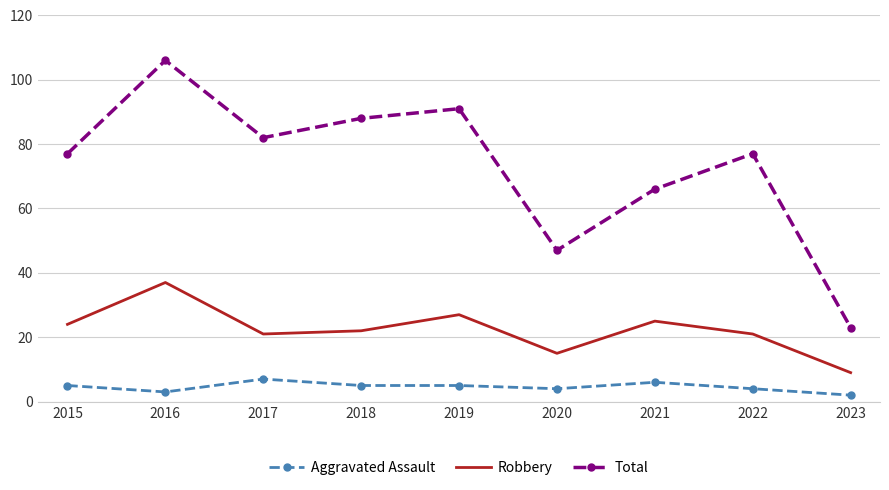

List the series in order of their overall mean, highest first.

Total, Robbery, Aggravated Assault